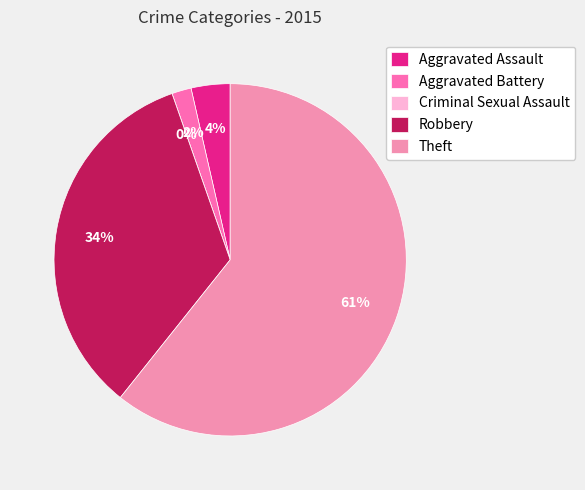

To the nearest percent, what is the difference between the largest and smallest slice percentages?

61%